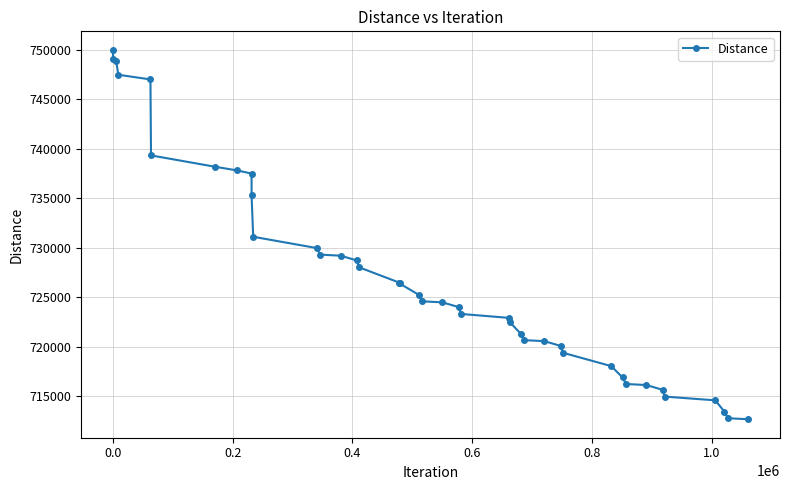

What is the smallest value displayed?

712666.3